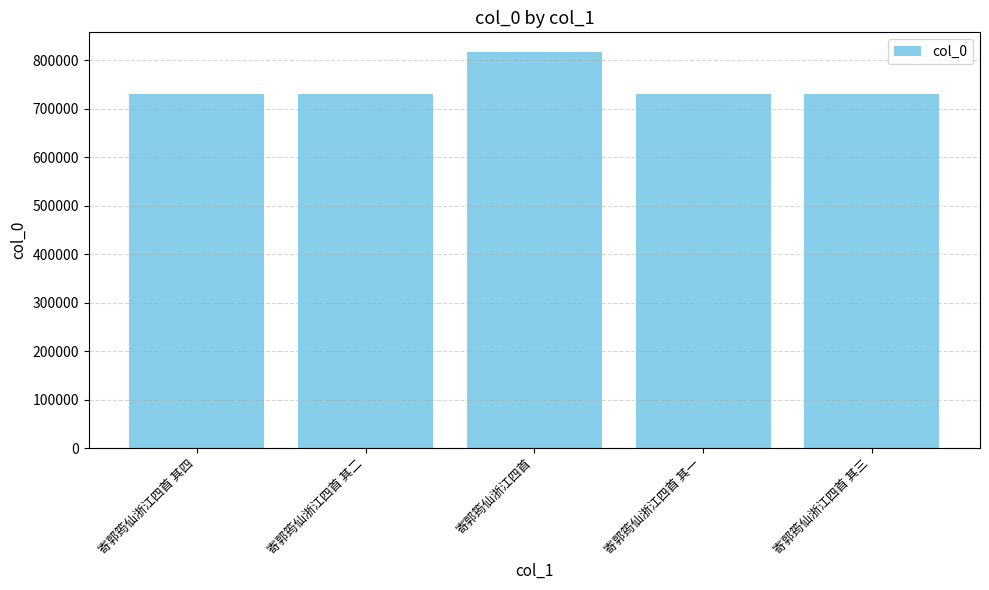

What is the minimum value shown in the chart?

729602